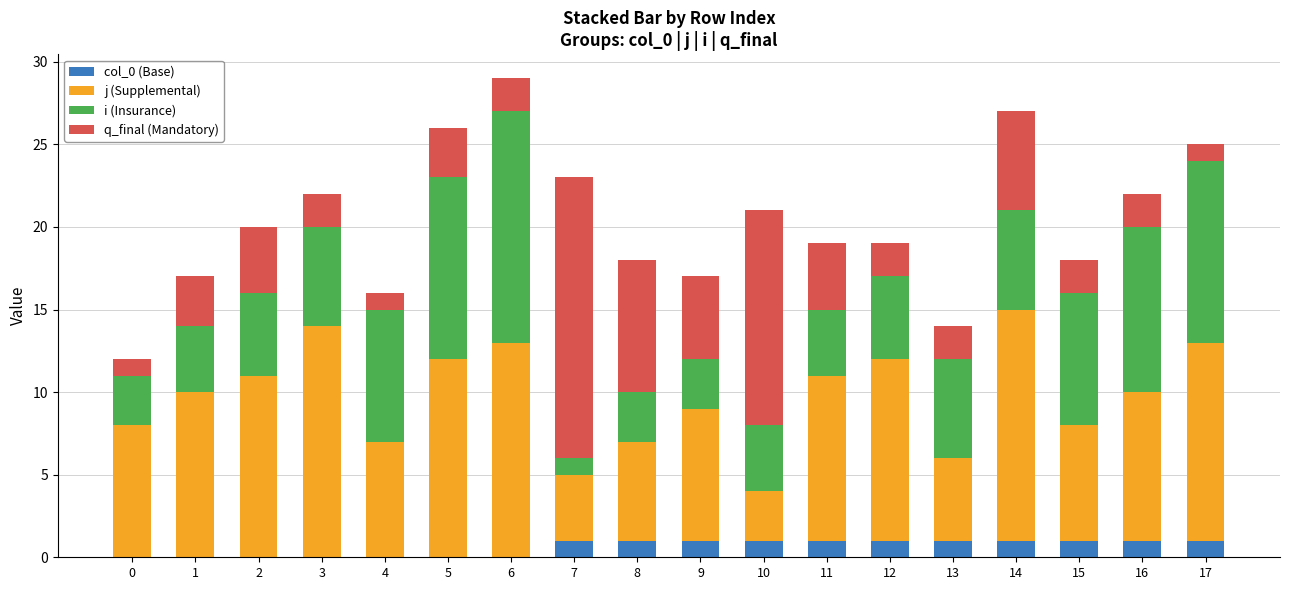

The value of col_0 (Base) at 1 is -1. True or false?

False